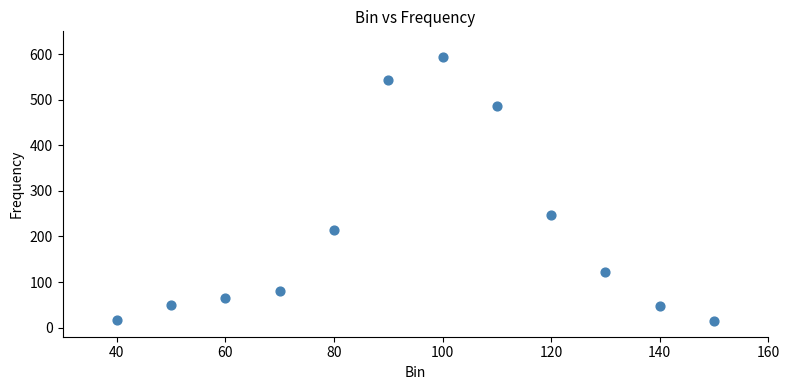

What Y value in the scatter plot is closest to 304?

248